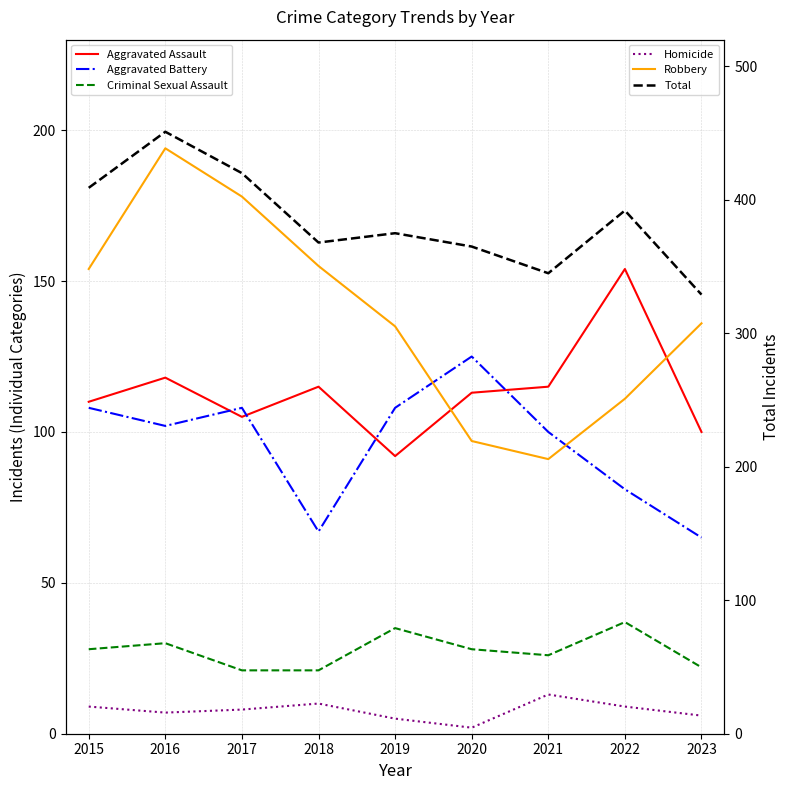

Which series has the largest total across all categories?

Total